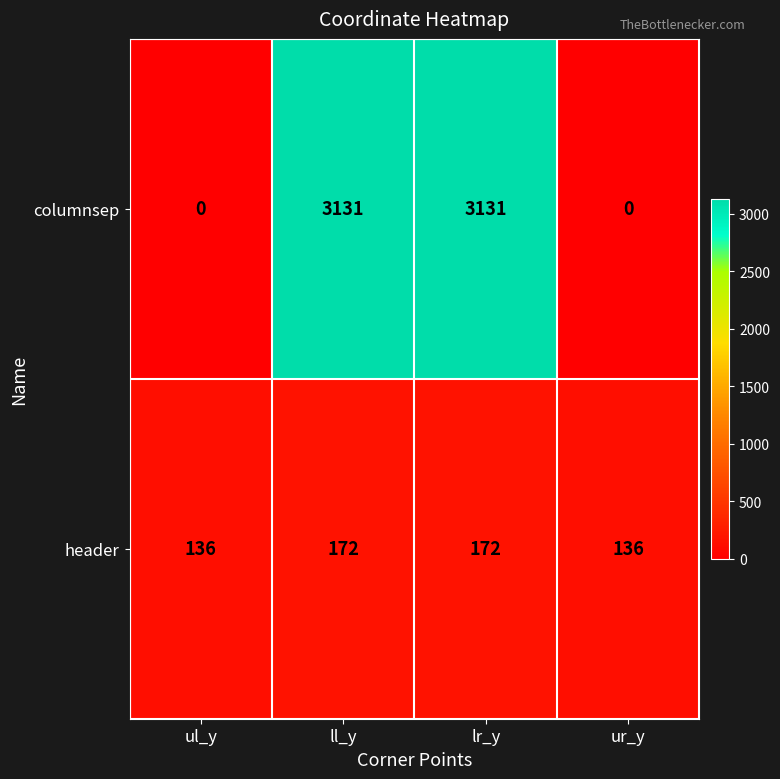

True or false: columnsep has a value of 3131 at lr_y.

True